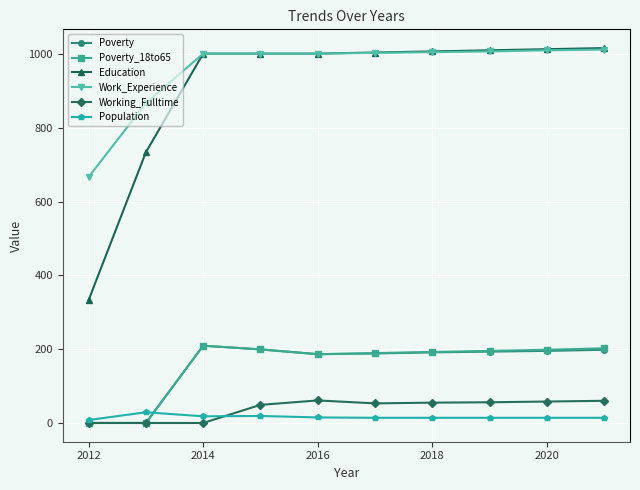

How many data points in Poverty_18to65 are less than 196?

5